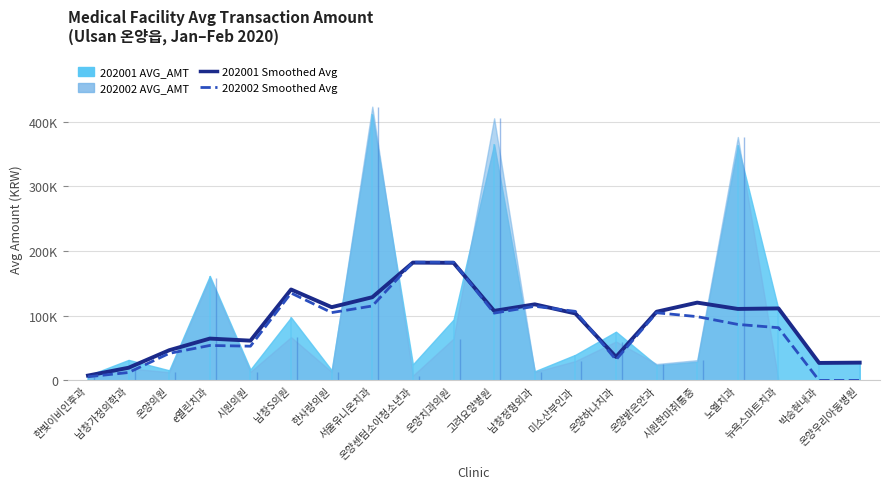

Where is 202001 Smoothed Avg nearest to the value 94794?

미소산부인과